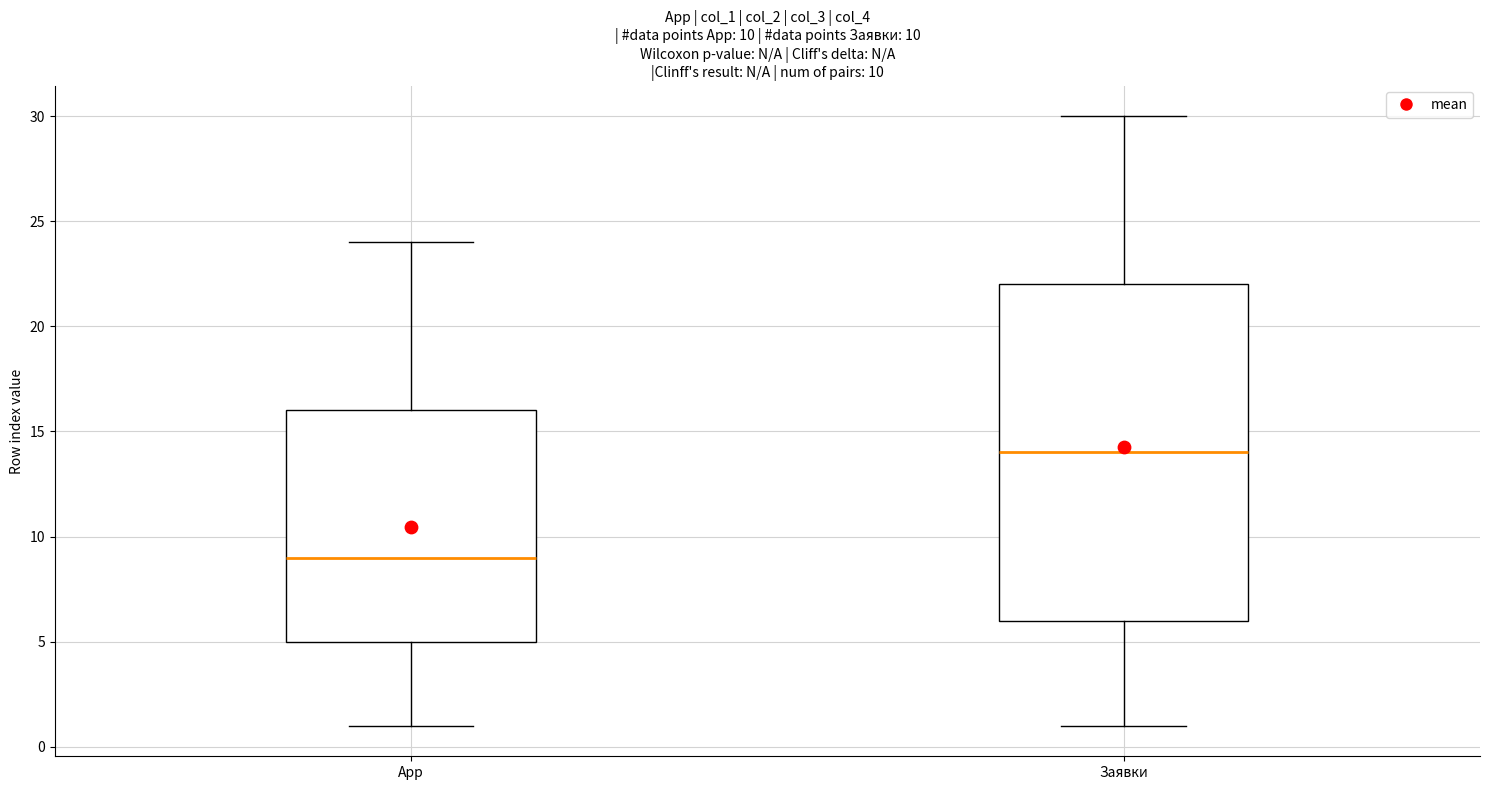

Which box is the tallest, from its lower edge to its upper edge?

Заявки